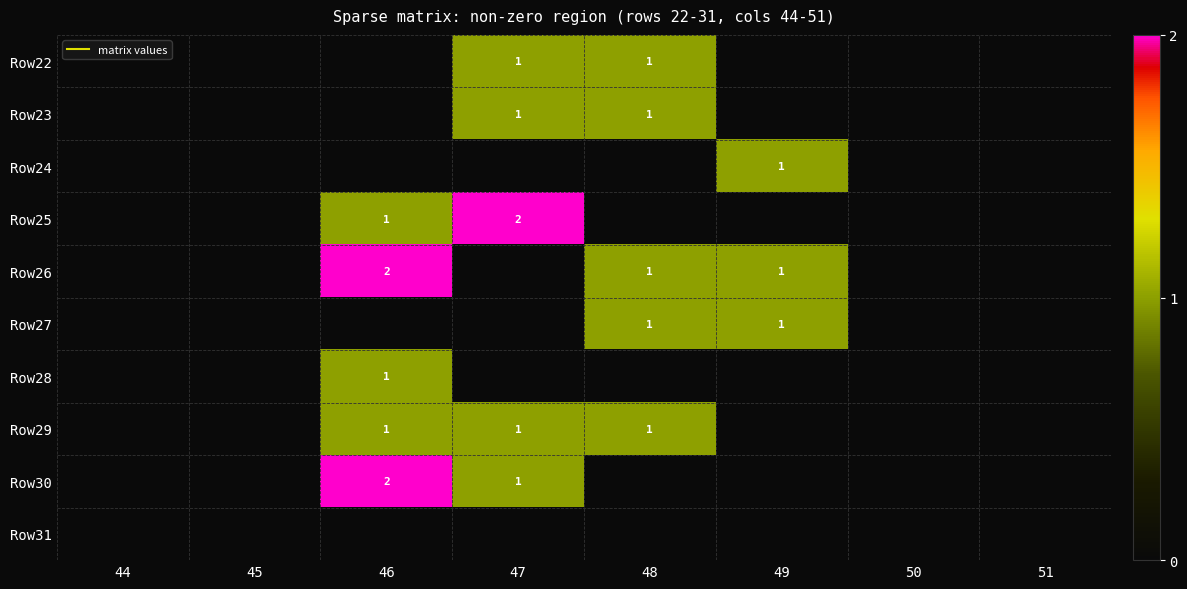

List the series in order of their peak value, highest first.

Row25, Row26, Row30, Row22, Row23, Row24, Row27, Row28, Row29, Row31